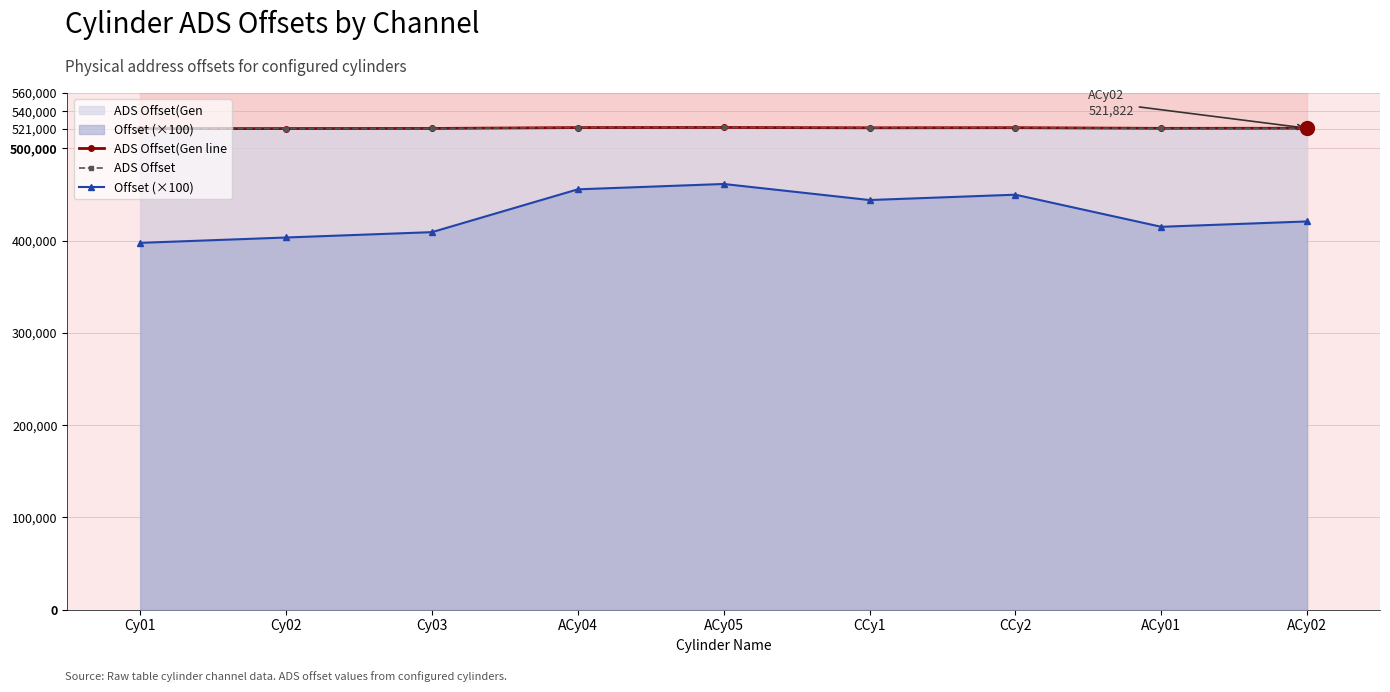

What is the value of the ADS Offset point at the 5th from the left?

522634